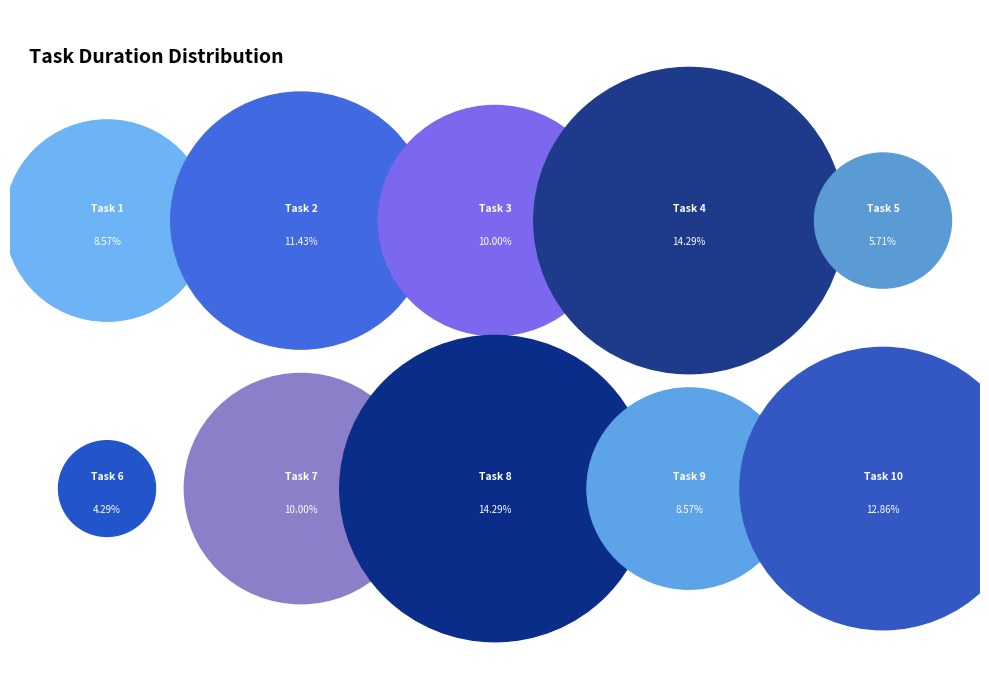

What percentage is the Task 5 slice, to the nearest percent?

6%